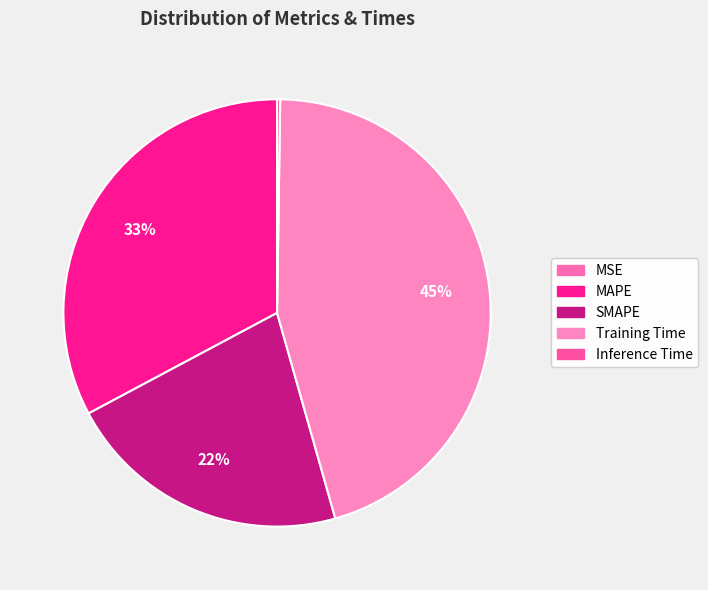

Is it true that Training Time is 33% of the pie?

False